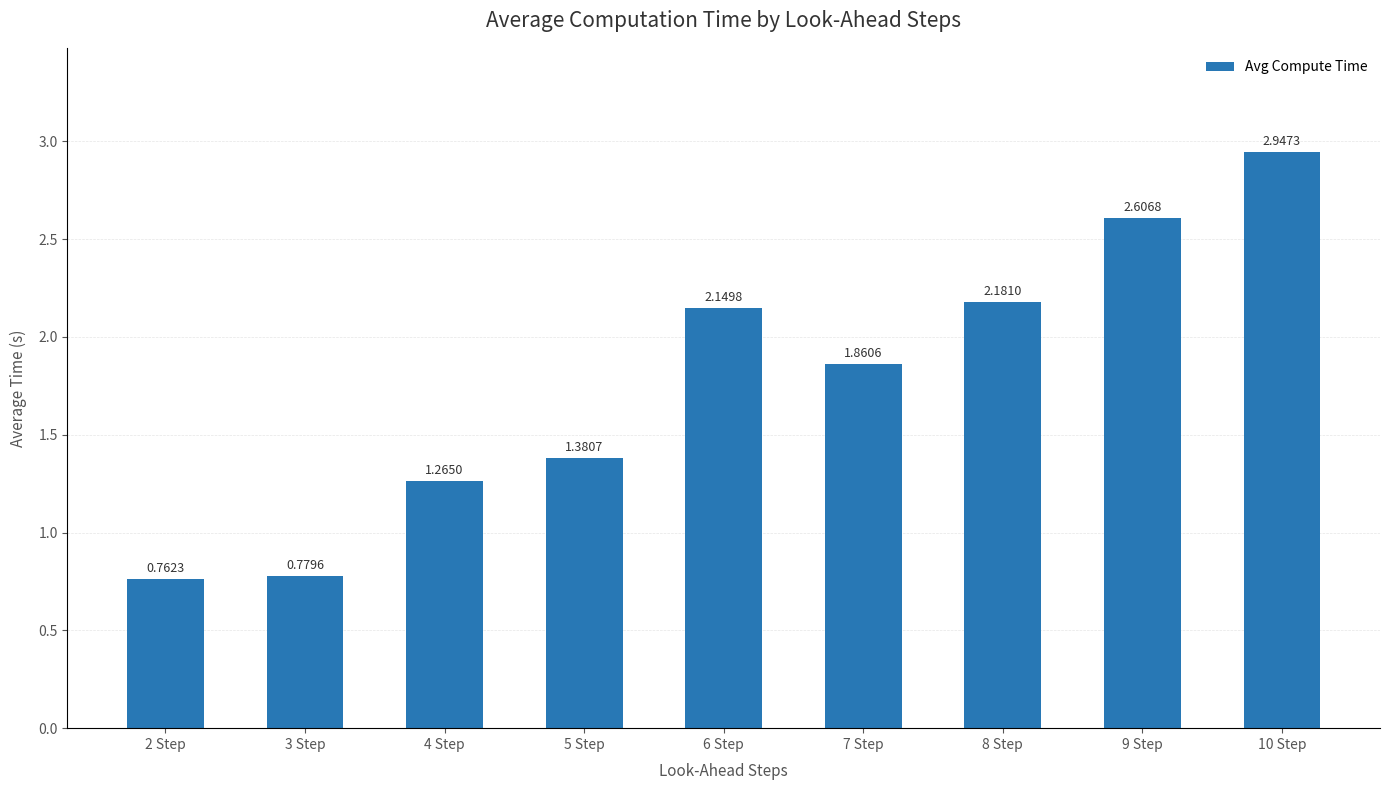

What is the difference between the second highest and second lowest values?

1.8